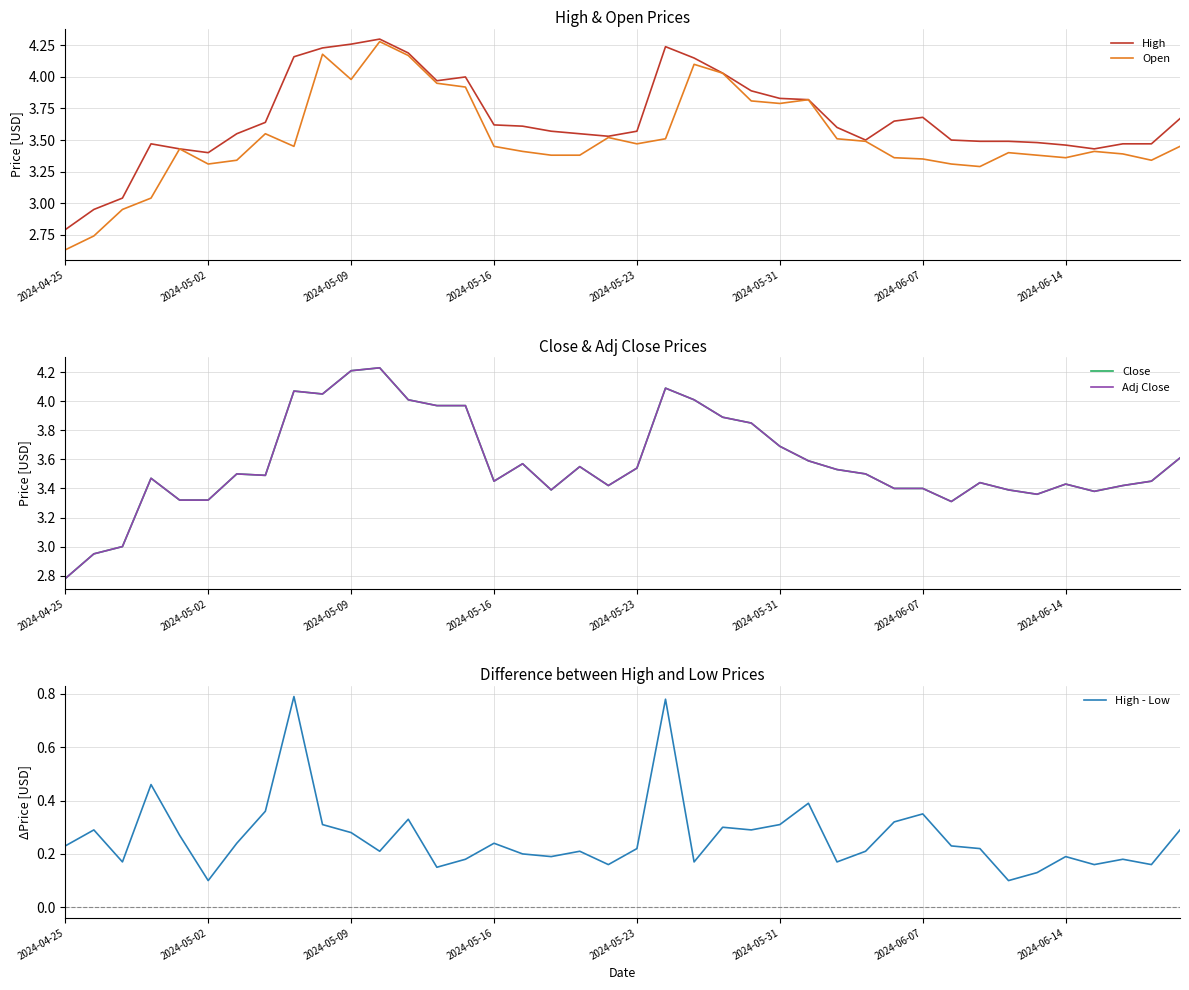

What is the difference between the maximum and minimum values in the Close series?

1.5